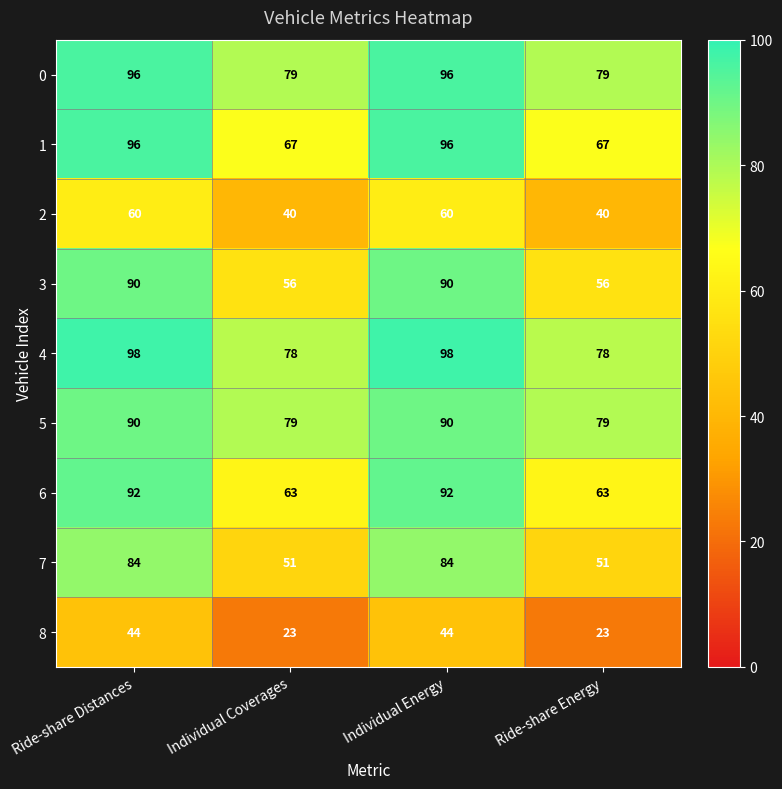

What is the difference between the highest and lowest values at Individual Coverages?

56